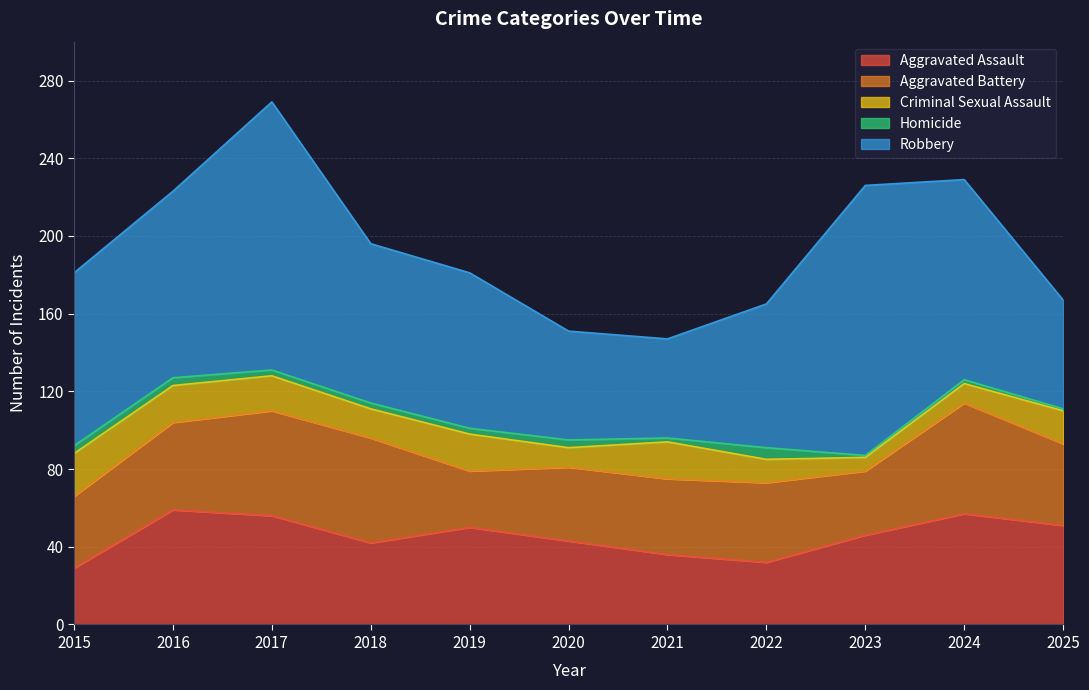

What is the value of the Criminal Sexual Assault point at the 6th from the left?

10